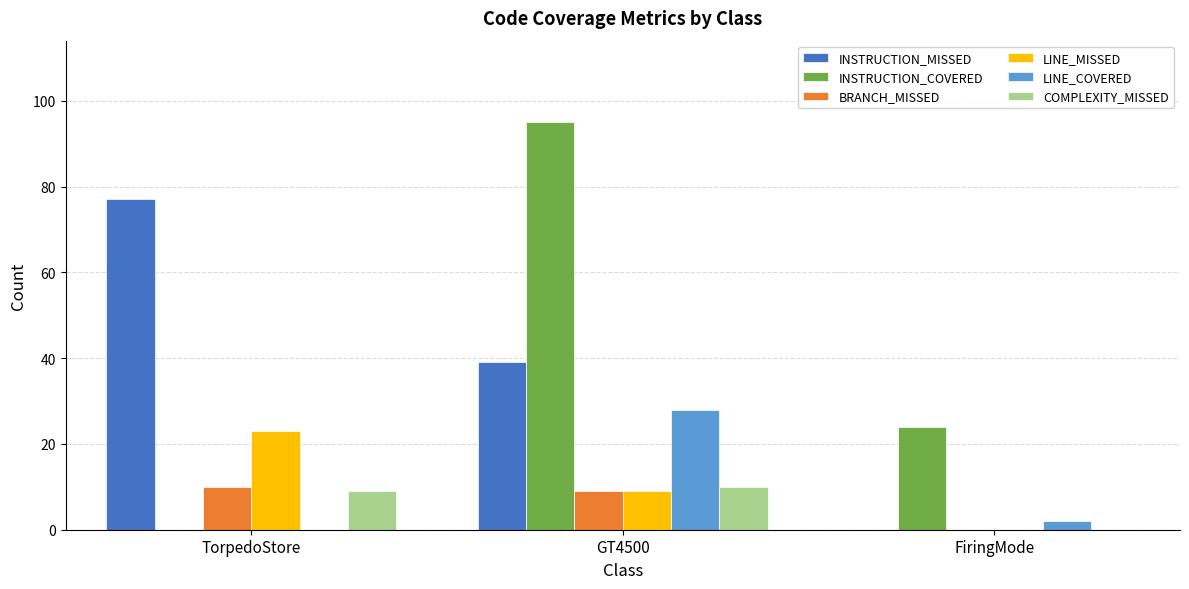

Reading left to right, list all the values displayed in this chart.

INSTRUCTION_MISSED: TorpedoStore=77	GT4500=39	FiringMode=0
INSTRUCTION_COVERED: TorpedoStore=0	GT4500=95	FiringMode=24
BRANCH_MISSED: TorpedoStore=10	GT4500=9	FiringMode=0
LINE_MISSED: TorpedoStore=23	GT4500=9	FiringMode=0
LINE_COVERED: TorpedoStore=0	GT4500=28	FiringMode=2
COMPLEXITY_MISSED: TorpedoStore=9	GT4500=10	FiringMode=0